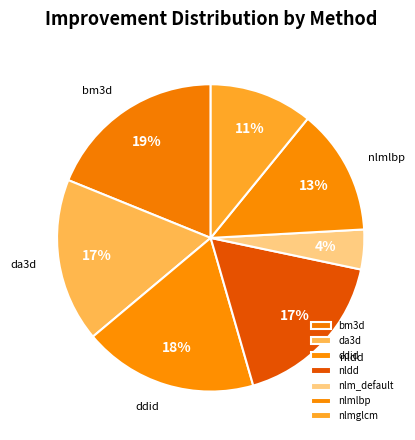

What percentage is the nlm_default slice, to the nearest percent?

4%